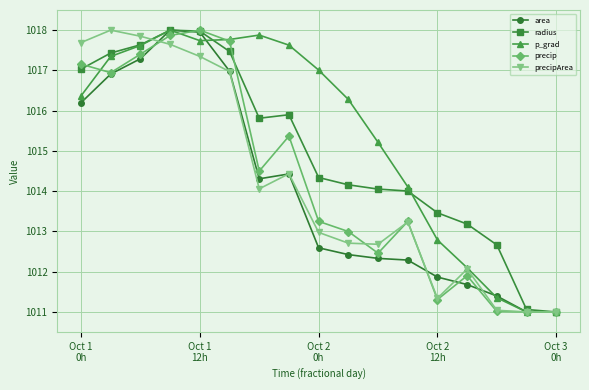

Which series has the largest total across all categories?

p_grad